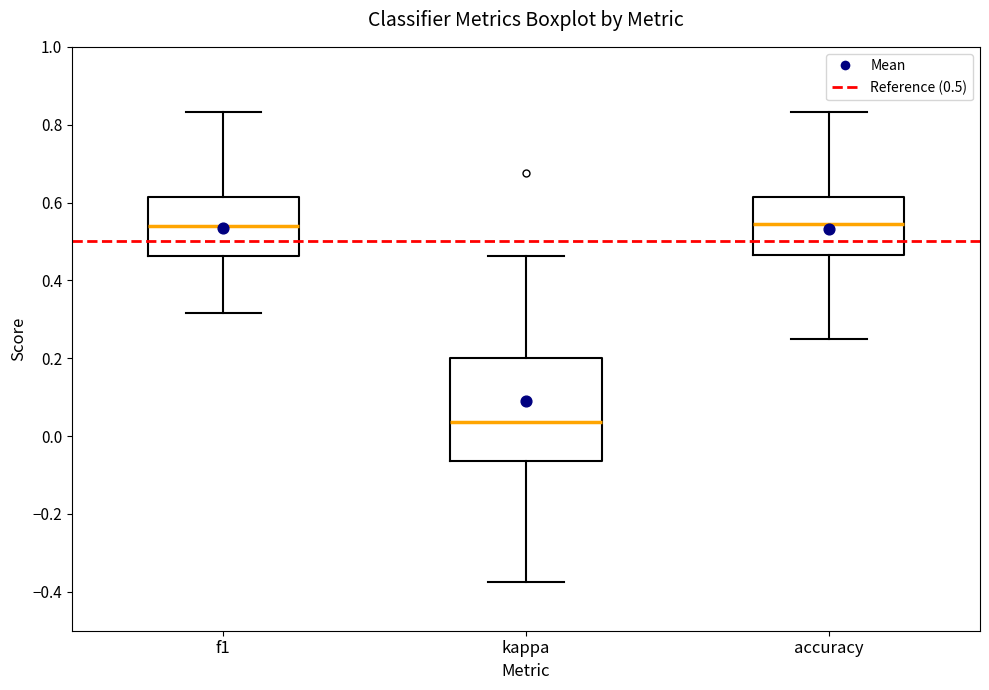

Reading left to right, transcribe this box plot: for each box, give where its median line is, the range the box spans, and where its two whiskers end, as read against the y-axis. The values are not printed on the chart, so give them approximately, as read against the axis.

f1: median 0.54, box 0.46 to 0.62, whiskers 0.32 to 0.84
kappa: median 0.04, box -0.06 to 0.20, whiskers -0.38 to 0.46
accuracy: median 0.54, box 0.46 to 0.62, whiskers 0.26 to 0.84